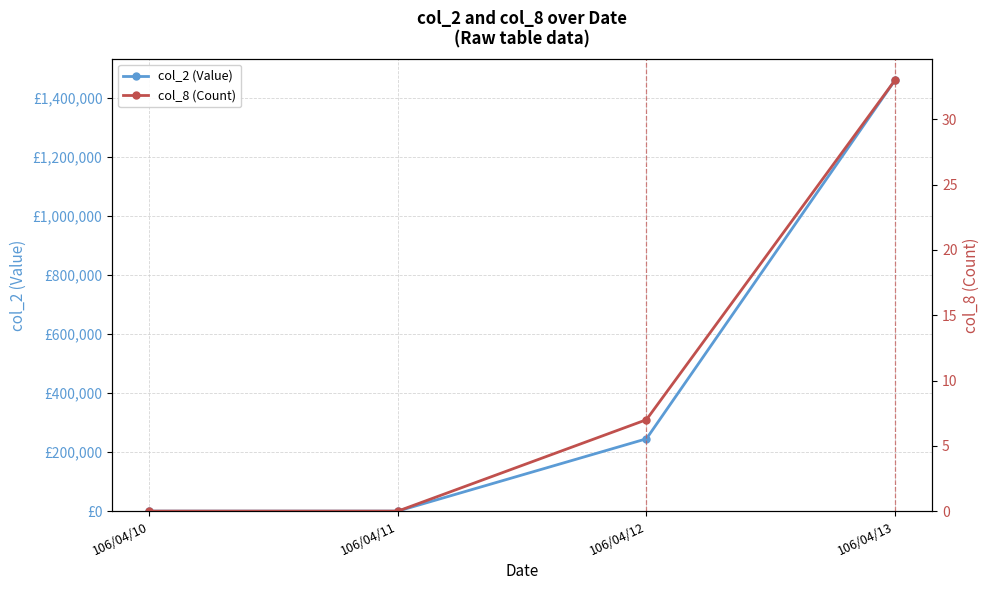

How many data points in col_8 are above 7?

1